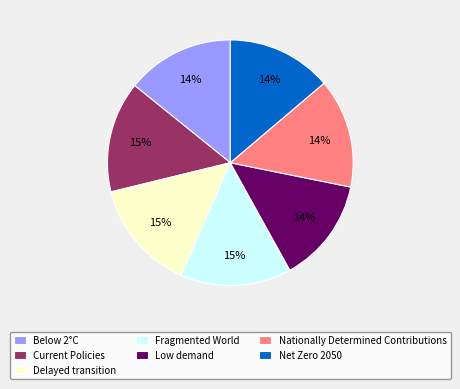

Which has a higher value, Net Zero 2050 or Current Policies?

Current Policies